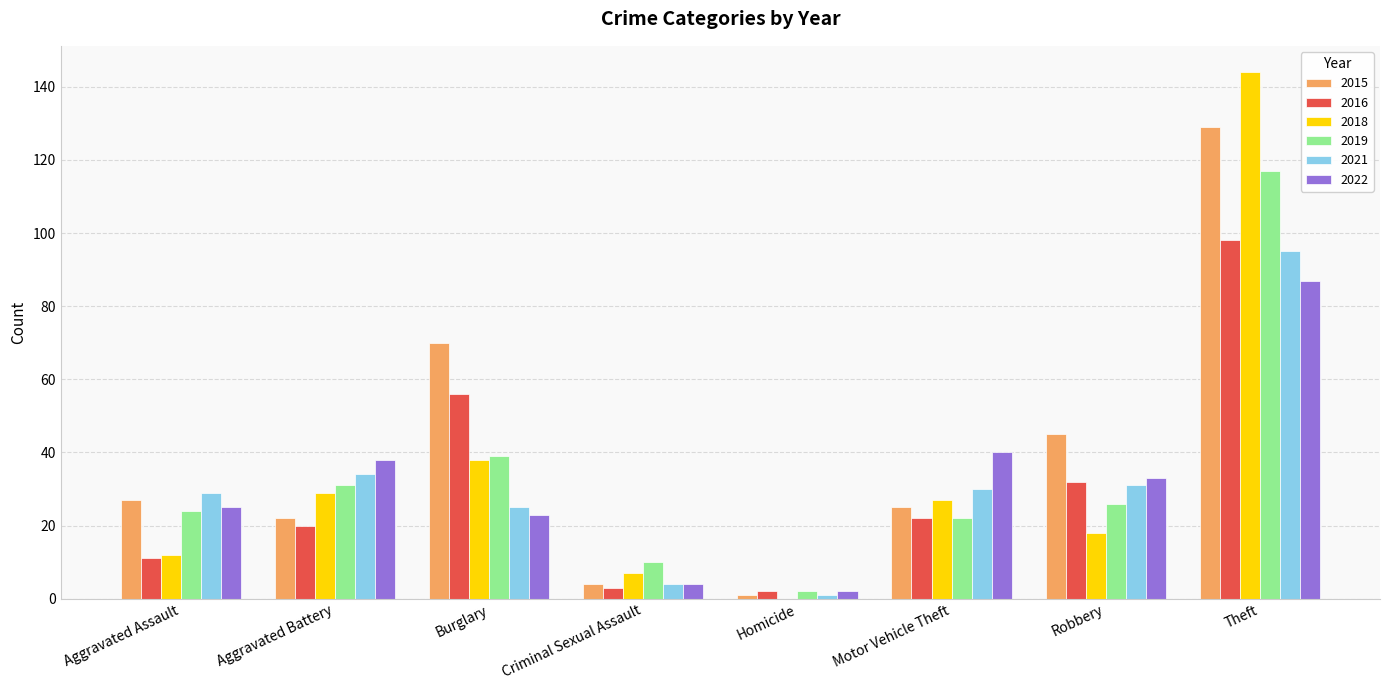

What is the sum of all 2016 values?

244